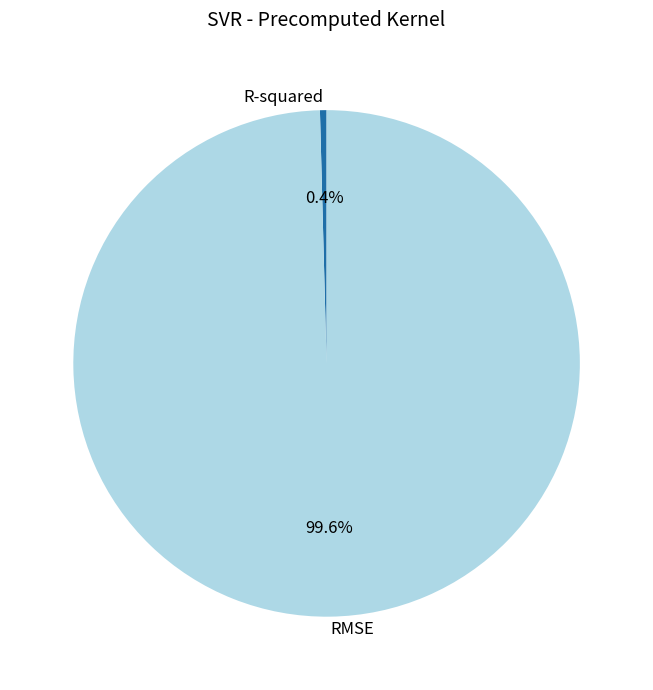

To the nearest percent, what is the difference between the largest and smallest slice percentages?

99%